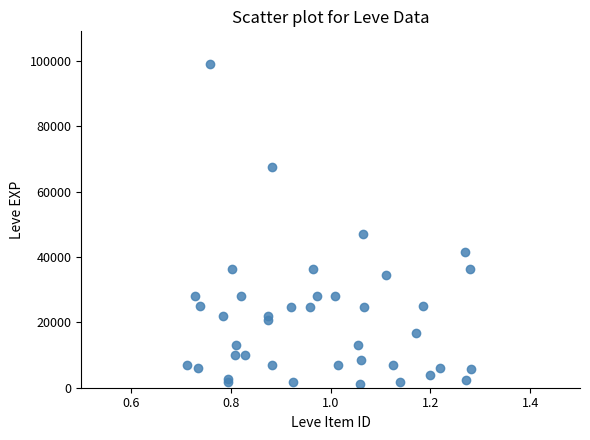

What Y value in the scatter plot is closest to 50190?

47200